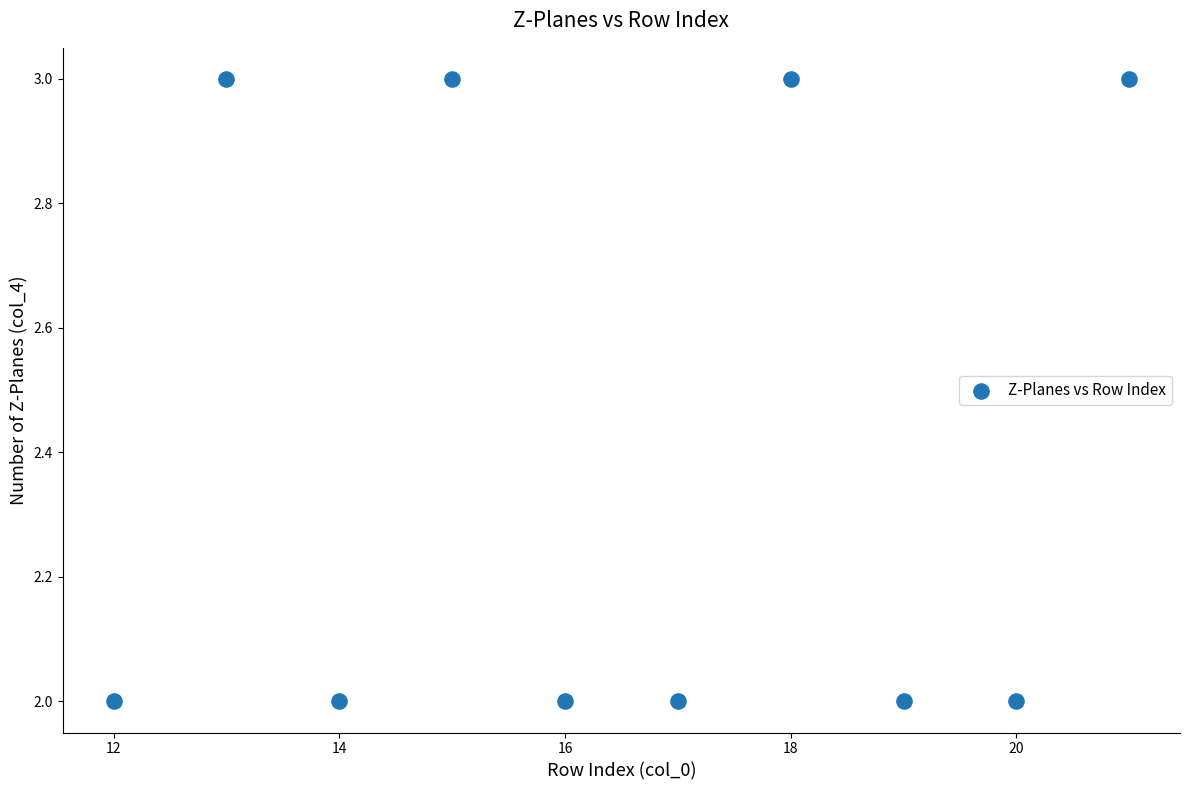

What is the average X value?

16